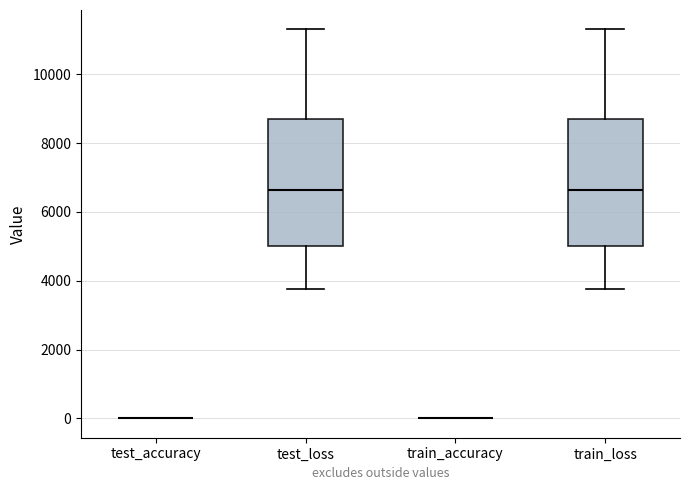

Reading left to right, read every box against the y-axis: the position of its median line, the range the box covers, and the ends of its whiskers. The values are not printed on the chart, so give them approximately, as read against the axis.

test_accuracy: box collapsed to a line at 0, whiskers 0 to 0
test_loss: median 6600, box 5000 to 8800, whiskers 3800 to 11400
train_accuracy: box collapsed to a line at 0, whiskers 0 to 0
train_loss: median 6600, box 5000 to 8800, whiskers 3800 to 11400